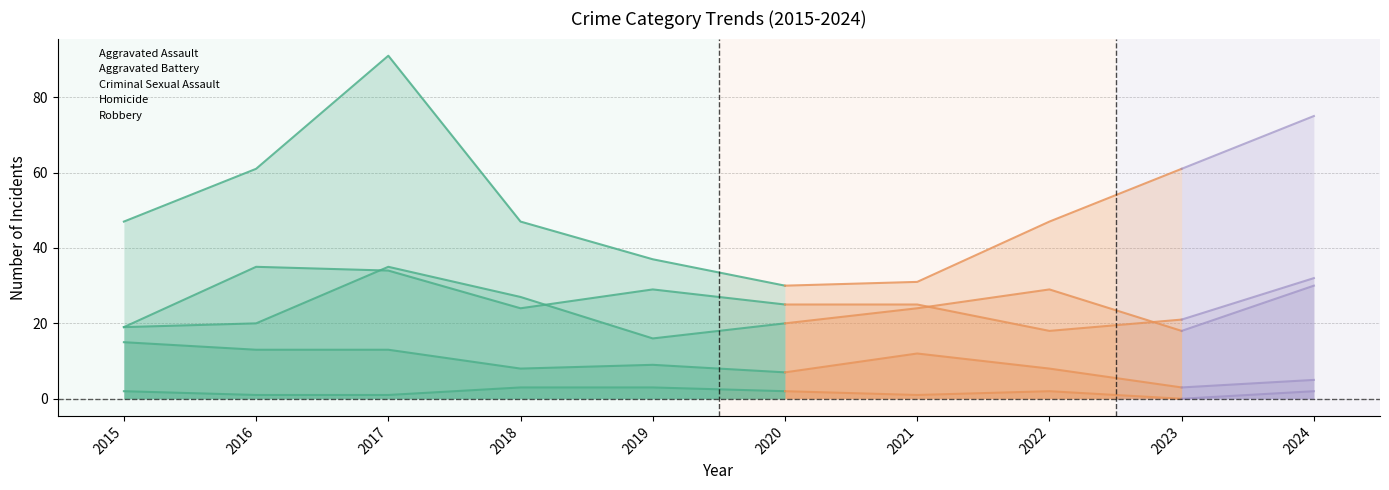

Which series has the largest range (max minus min)?

Robbery